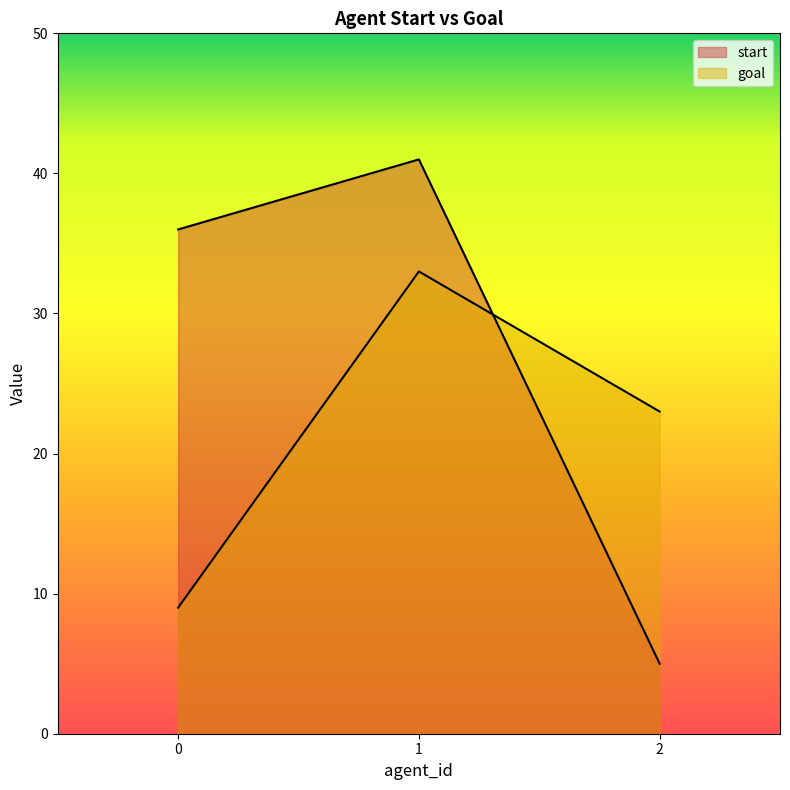

What is the average value of the goal series?

22